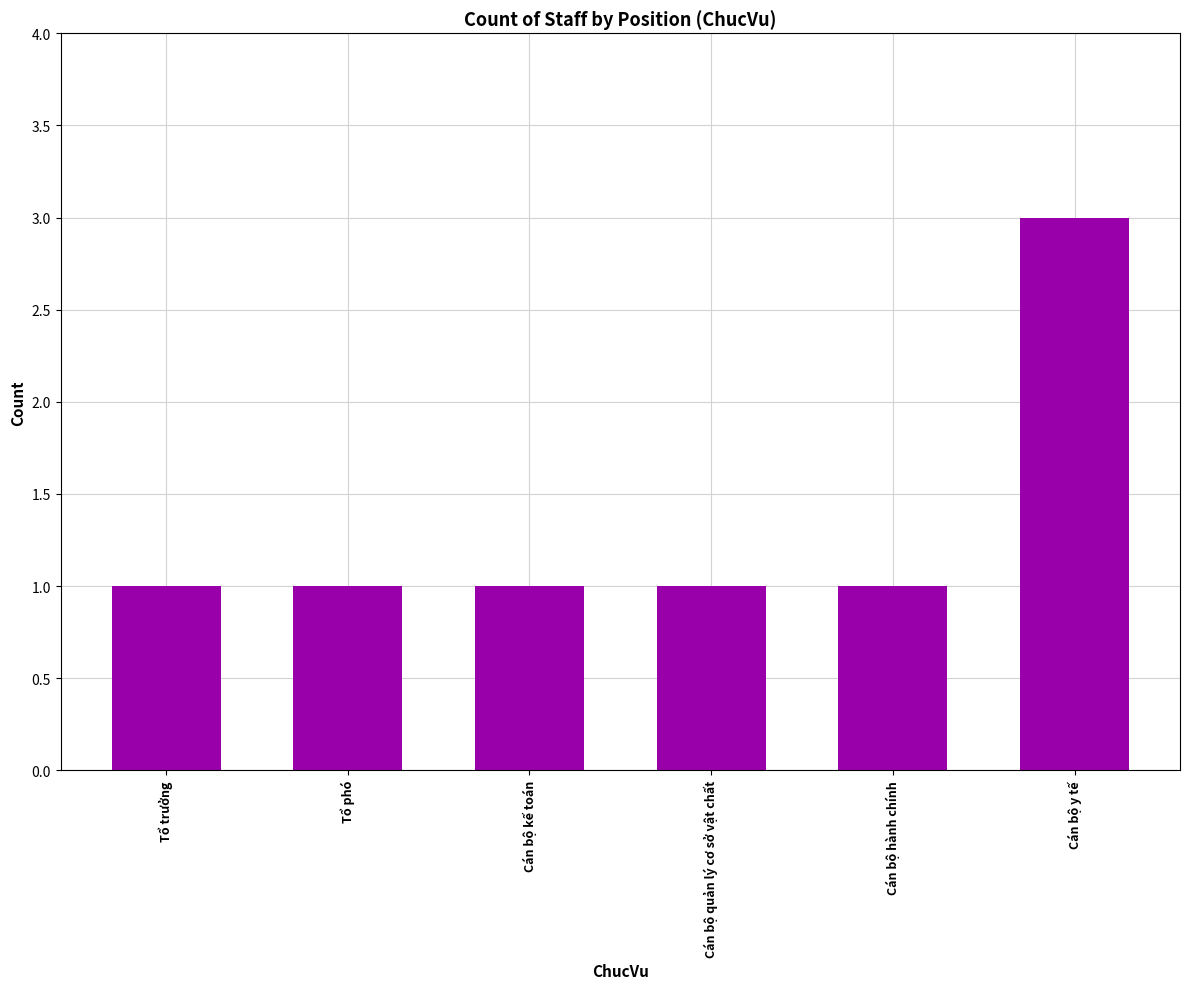

What is the sum of all values?

8